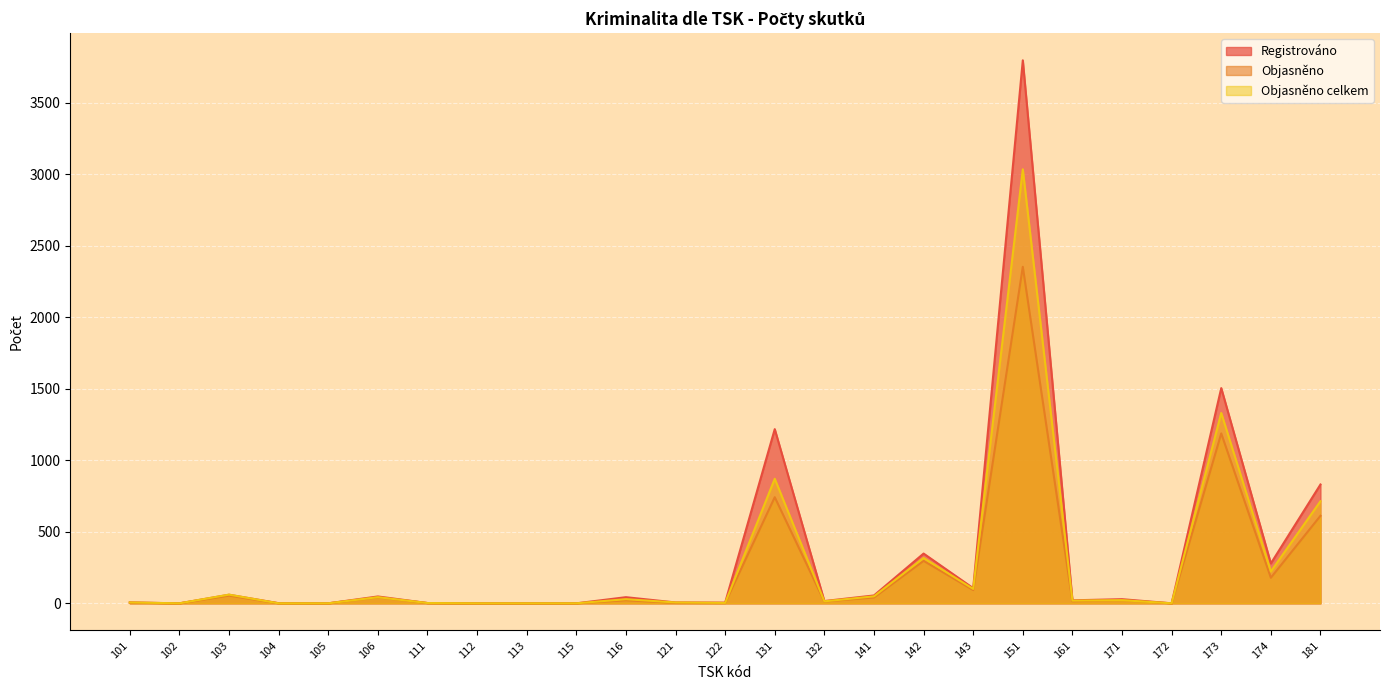

True or false: Objasněno has a value of 0 at 115.

True